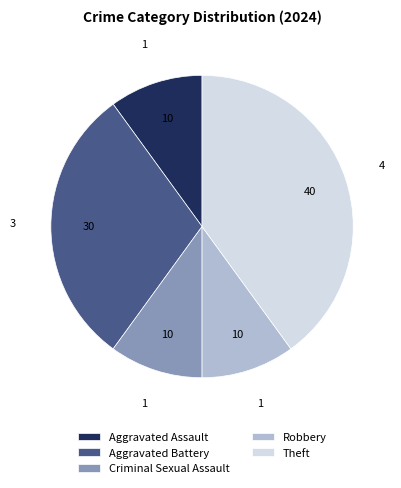

How many segments does this pie chart have?

5